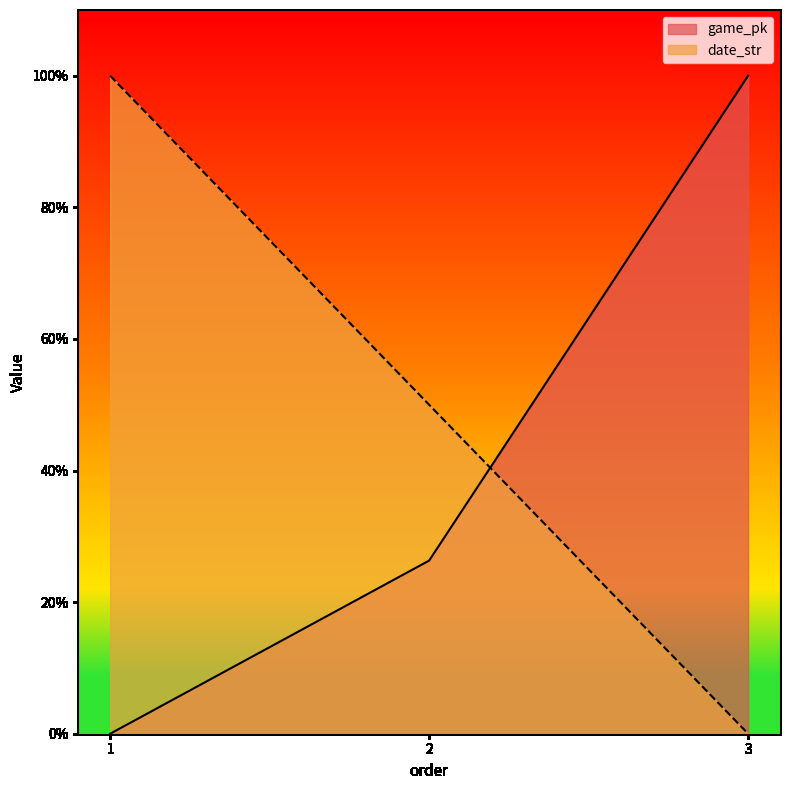

Reading left to right, list all the values displayed in this chart.

game_pk: 0.0	0.3	1.0
date_str: 1.0	0.5	0.0